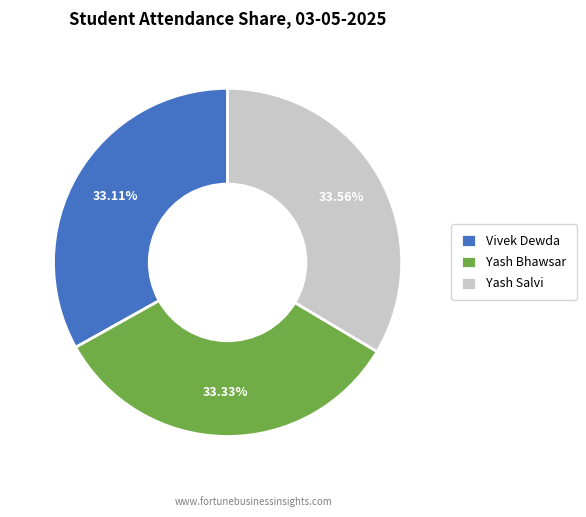

To the nearest percent, what portion does Yash Bhawsar represent?

33%